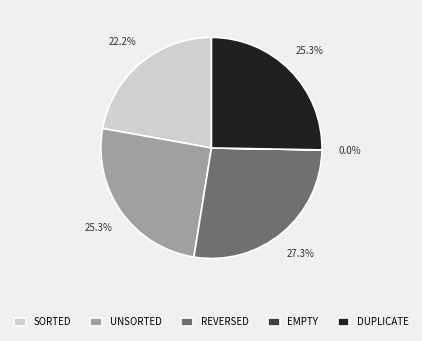

What portion of the pie excludes SORTED?

77.8%